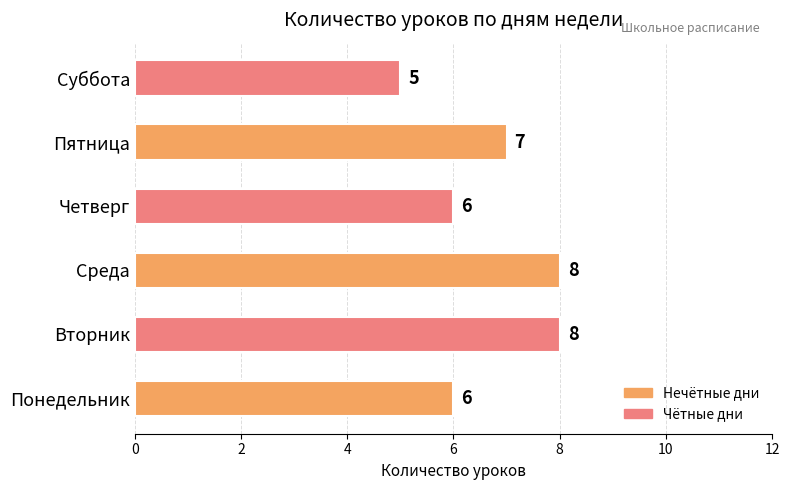

What is the change in value from Понедельник to Вторник?

+2